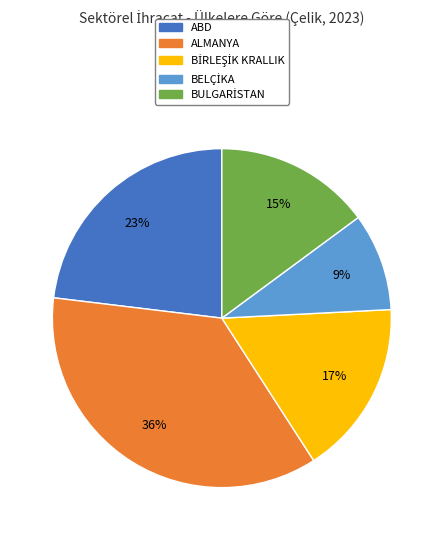

How many slices are in this pie chart?

5